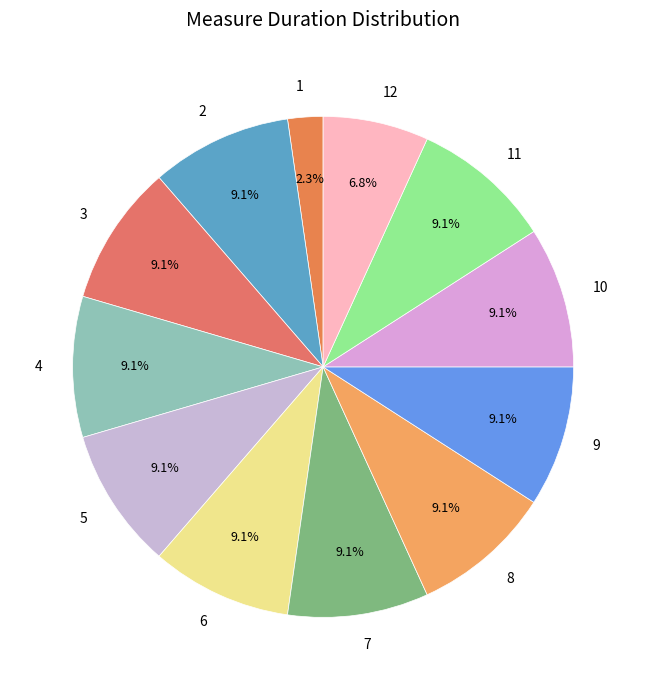

The 2 slice represents 16% of the pie. True or false?

False